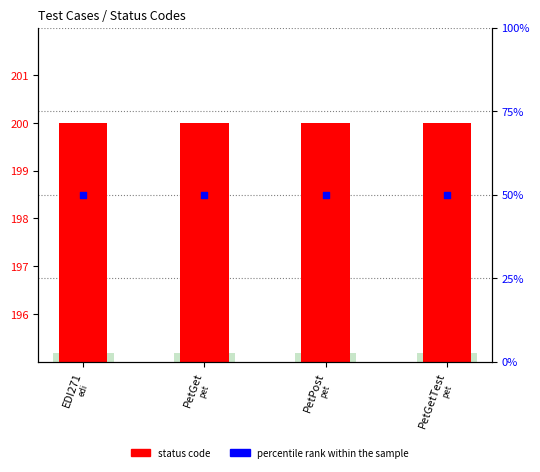

Which series reaches the minimum Y coordinate?

percentile rank within the sample